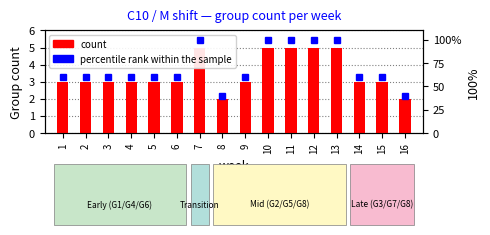

Which has a higher value, 1 or 2?

1